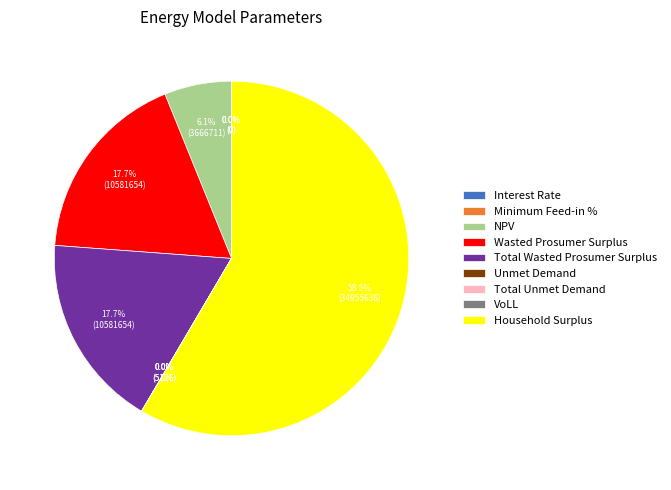

What percentage is the Total Wasted Prosumer Surplus slice, to the nearest percent?

18%